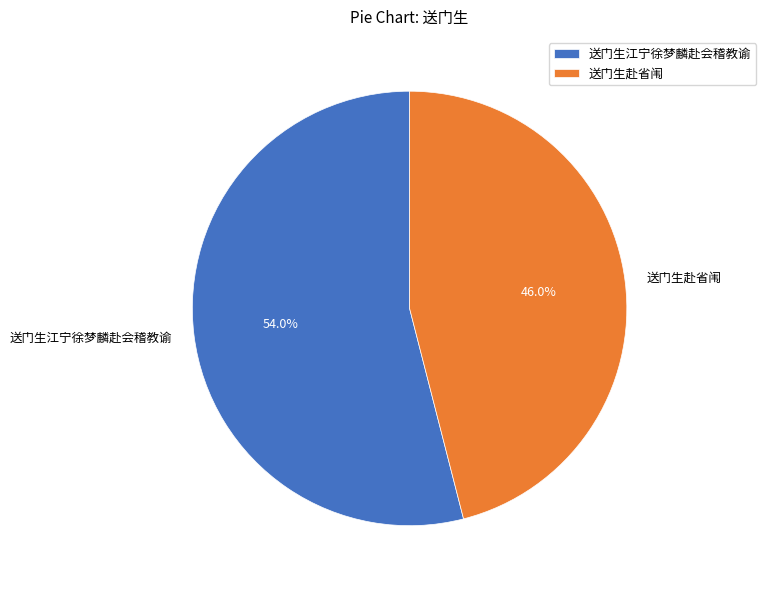

Approximately how many times larger is the value at 送门生江宁徐梦麟赴会稽教谕 compared to 送门生赴省闱?

1.2